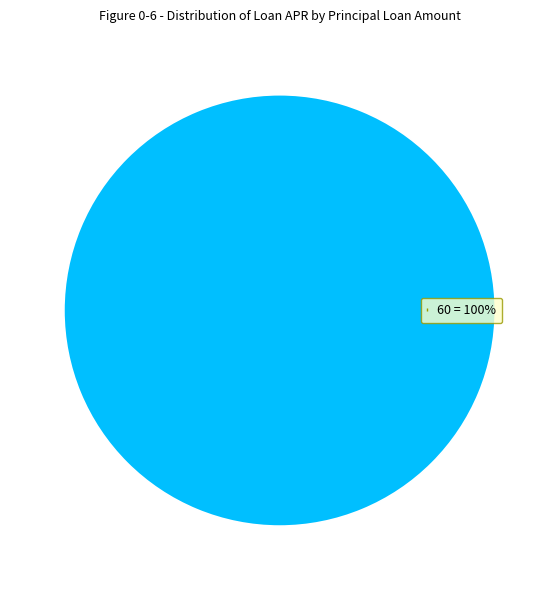

Rank the categories by value from highest to lowest.

60 = 100%